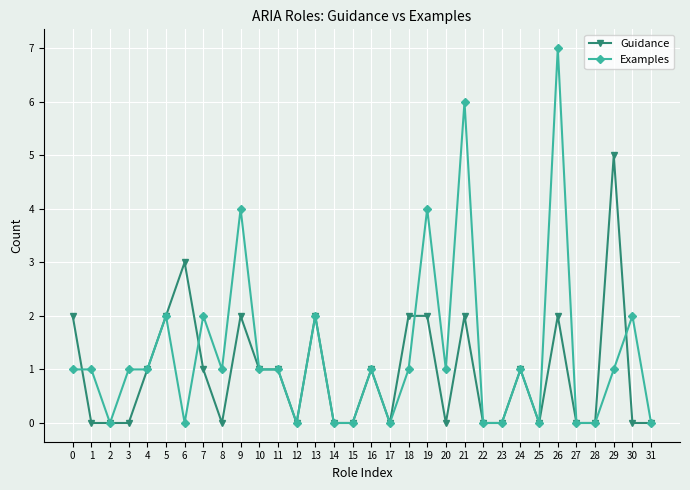

What is the sum of all Examples values?

41